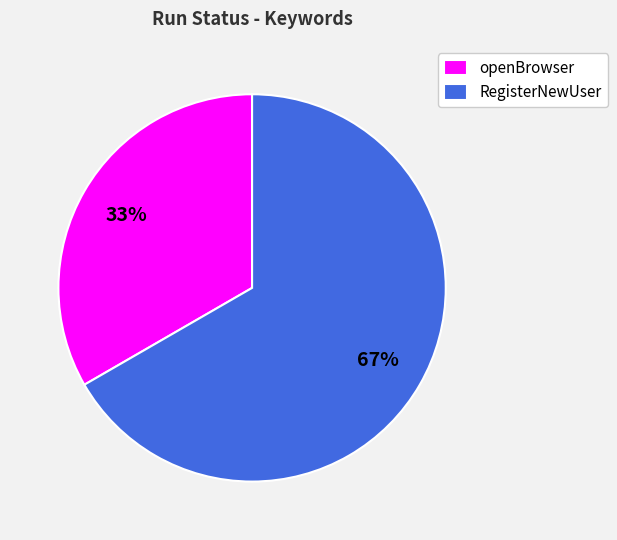

Is there any slice that represents more than half of the pie?

Yes